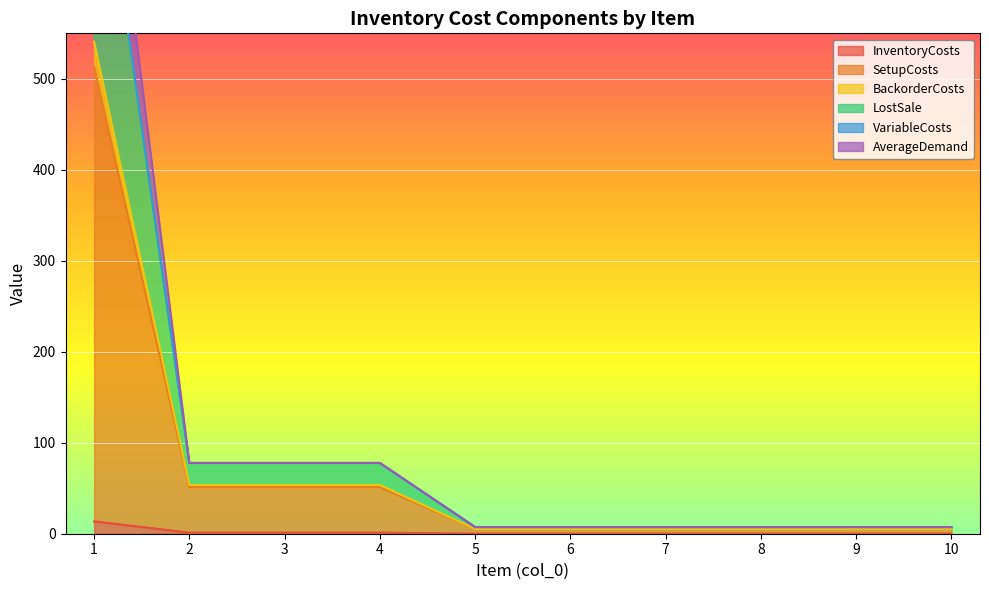

Reading left to right, list all the values displayed in this chart.

InventoryCosts: 13.6	1.2	1.2	1.2	0.1	0.1	0.1	0.1	0.1	0.1
SetupCosts: 513.6	51.2	51.2	51.2	5.1	5.1	5.1	5.1	5.1	5.1
BackorderCosts: 916.4	77.8	77.8	77.8	7.3	7.3	7.3	7.3	7.3	7.3
LostSale: 816.4	77.8	77.8	77.8	7.3	7.3	7.3	7.3	7.3	7.3
VariableCosts: 812.8	77.6	77.6	77.6	7.3	7.3	7.3	7.3	7.3	7.3
AverageDemand: 540.8	53.6	53.6	53.6	5.3	5.3	5.3	5.3	5.3	5.3